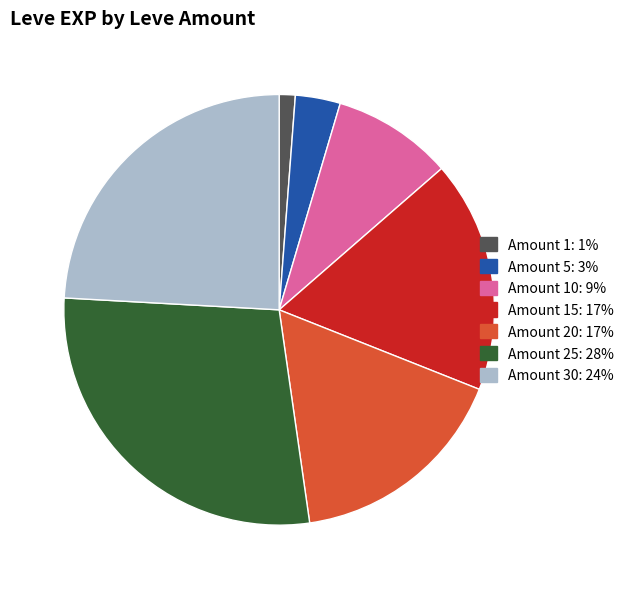

Rank the categories by value from lowest to highest.

Amount 1: 1%, Amount 5: 3%, Amount 10: 9%, Amount 20: 17%, Amount 15: 17%, Amount 30: 24%, Amount 25: 28%